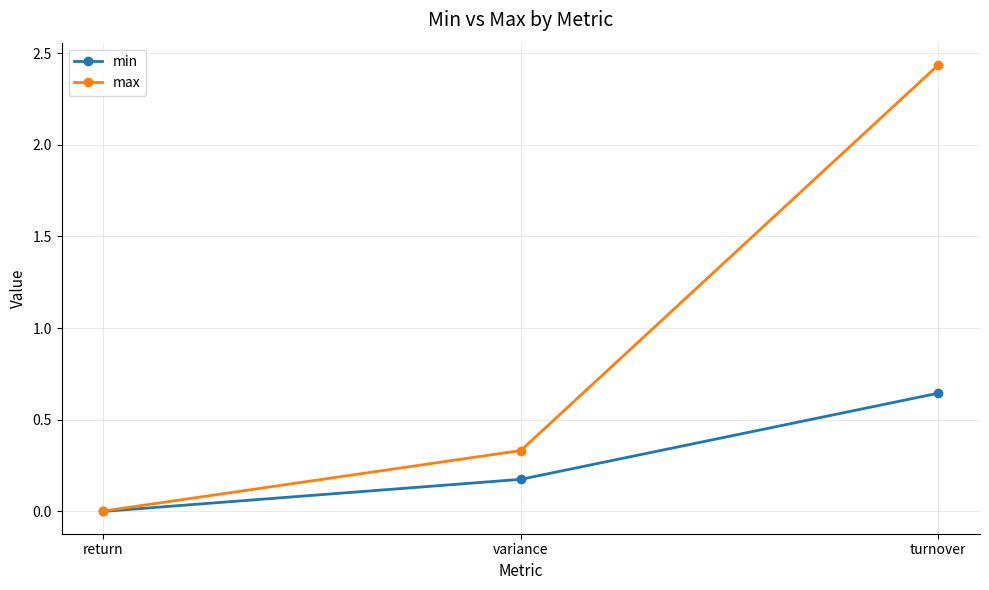

What is the label of the 2nd point from the right?

variance